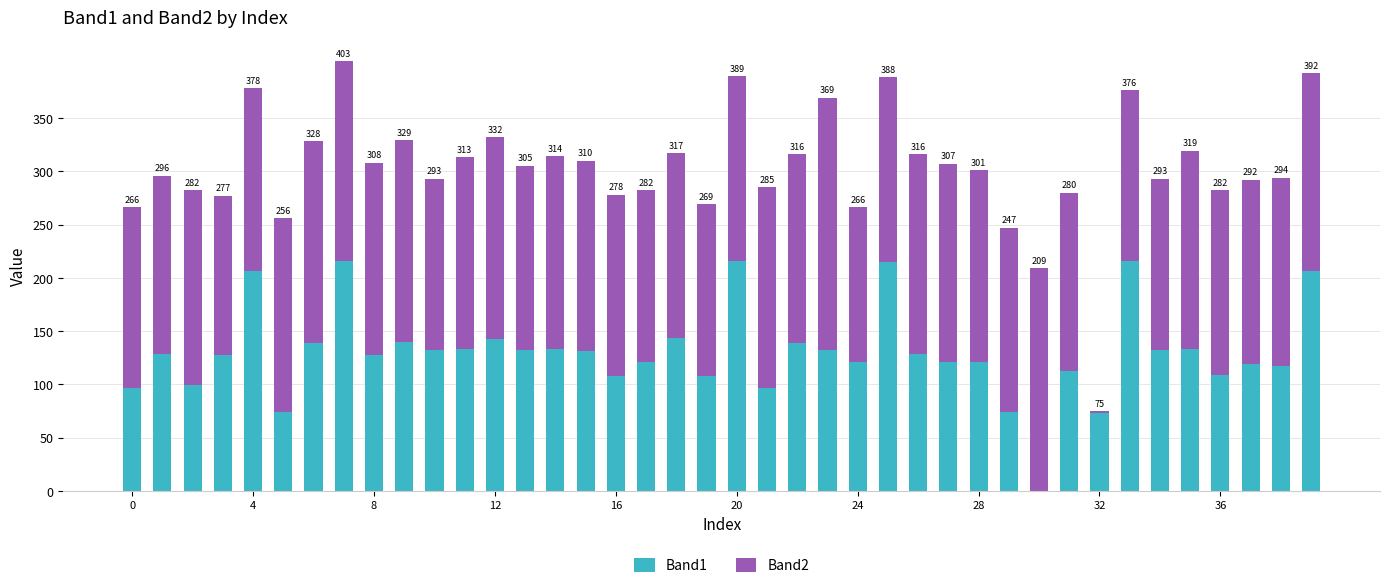

At how many categories does at least one series exceed 53?

40